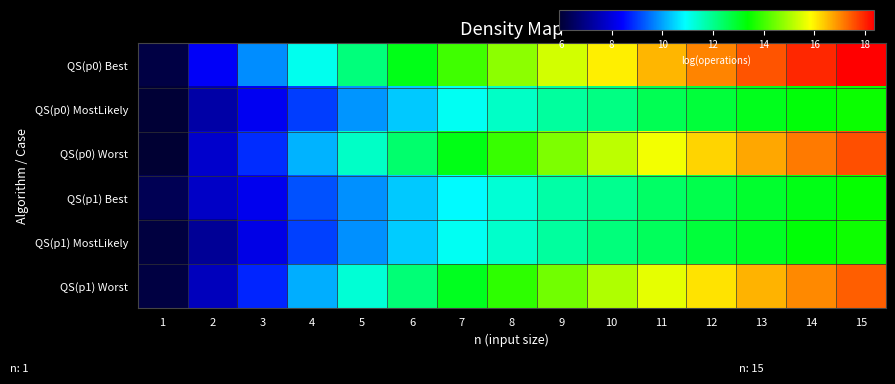

Which series has the widest spread of values?

QS(p0) Best